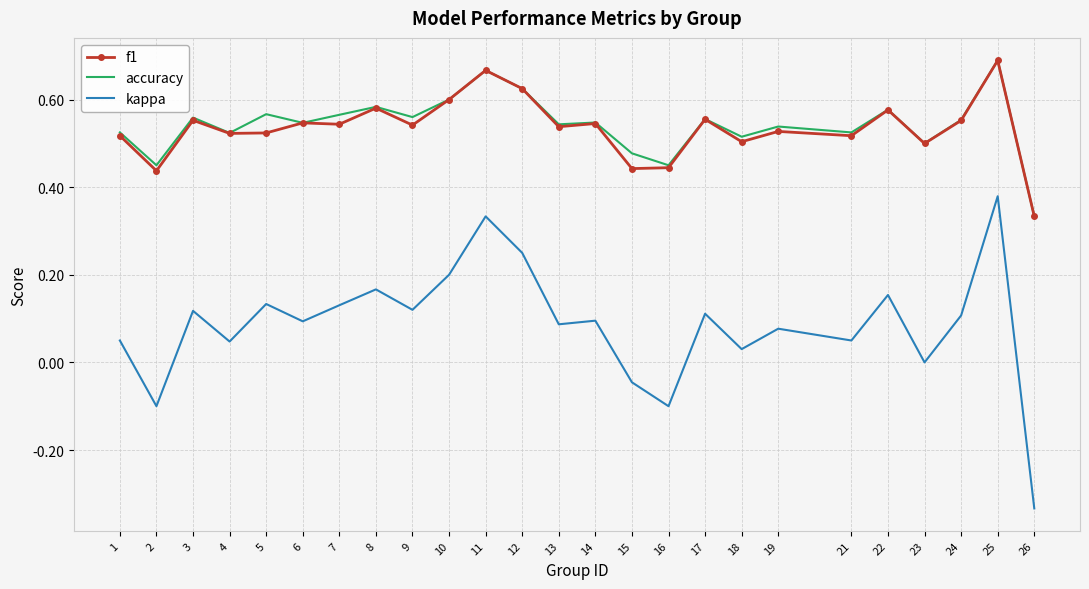

Which category has the highest value in the accuracy series?

25